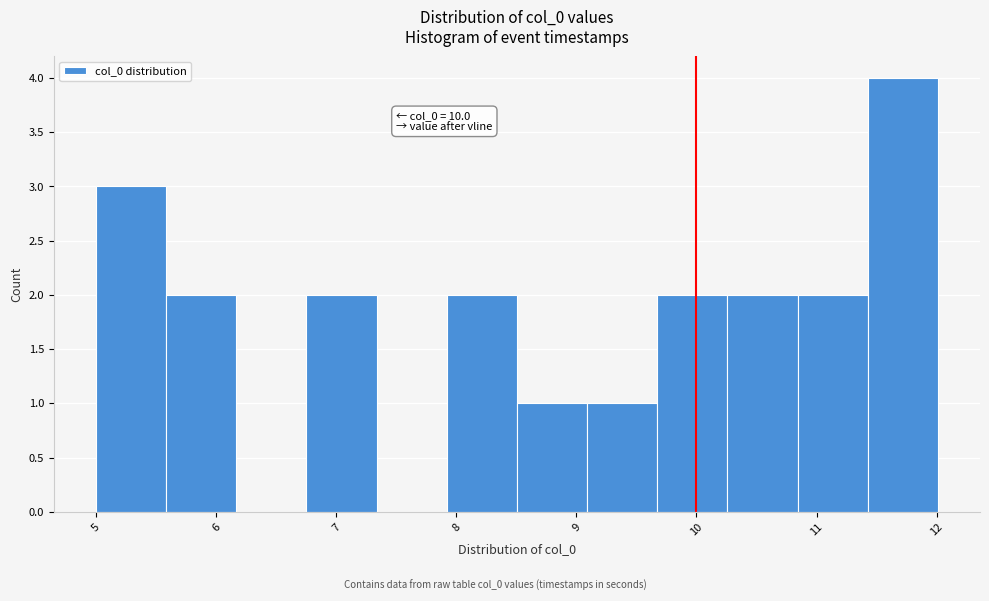

Over which range of the x-axis is the bar tallest?

11.4 to 12.0